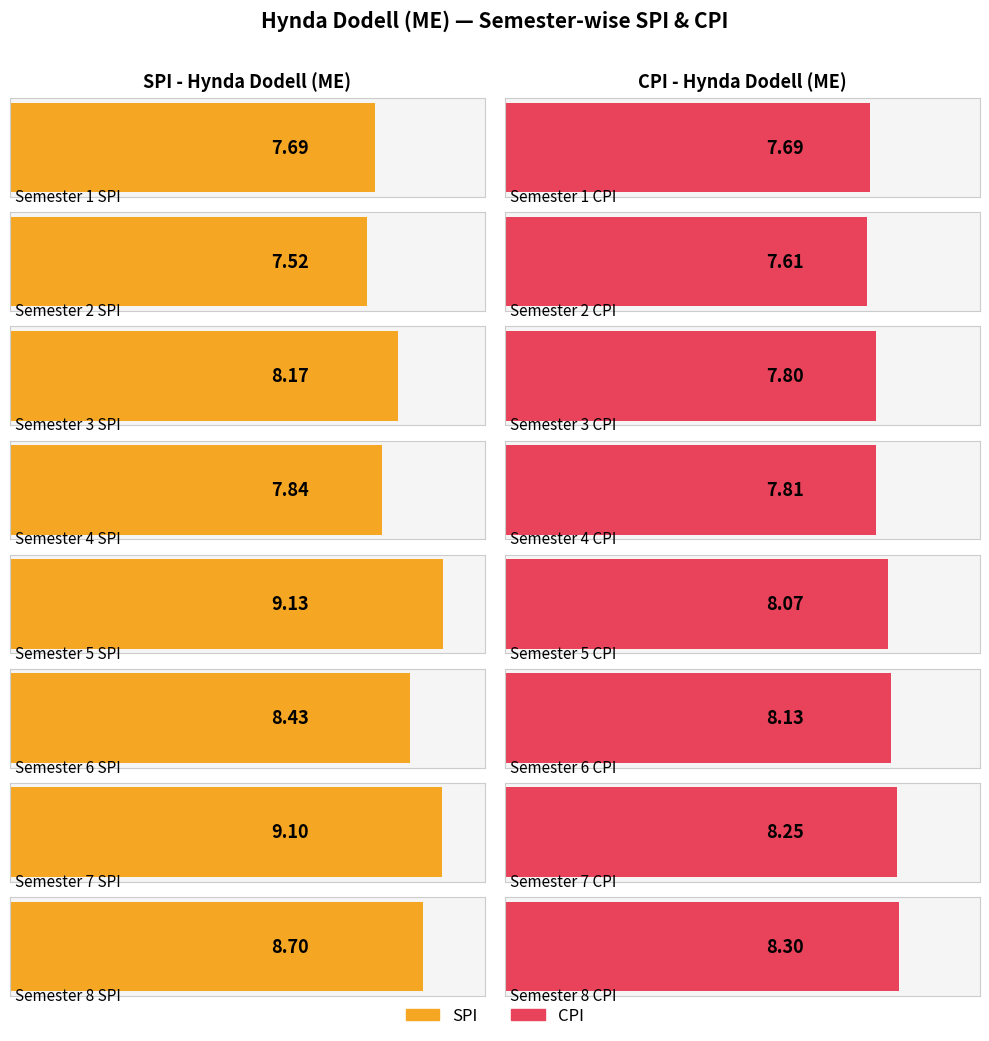

What are all the series names shown in the legend?

SPI, CPI